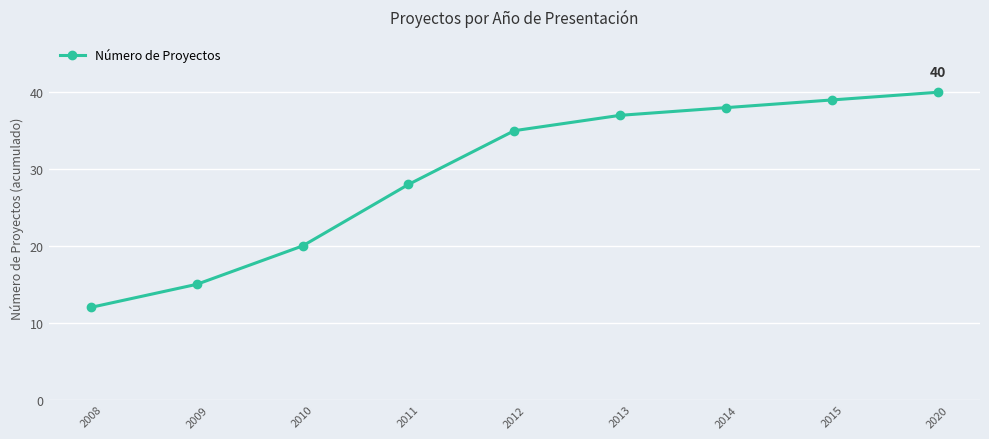

What value does the data have at 2015, to the nearest 10?

40